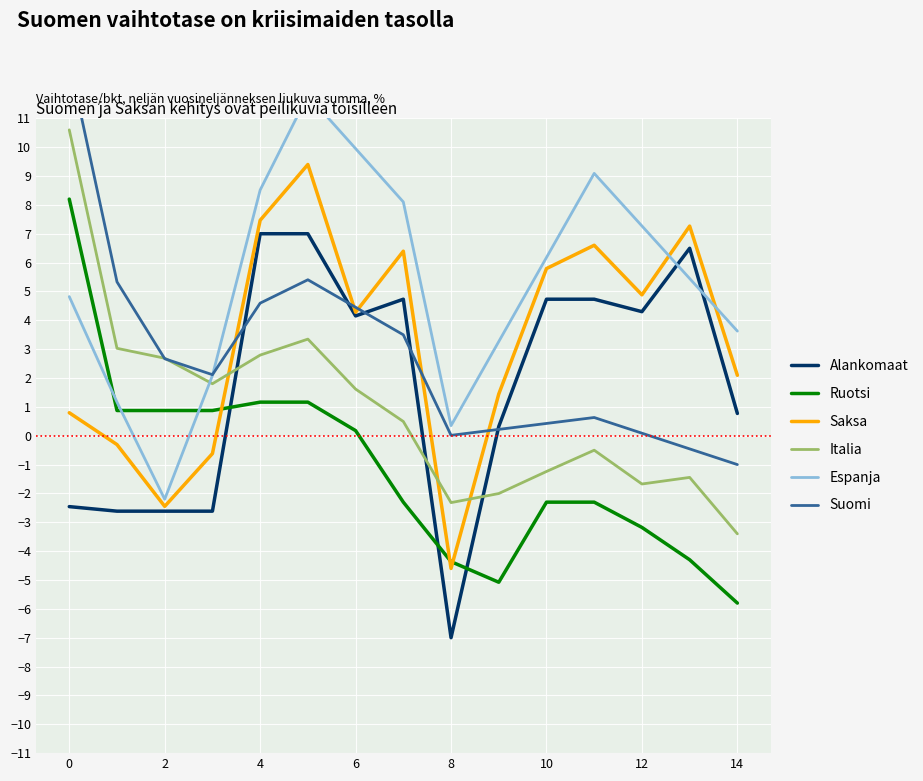

At which category does x0 reach its first local valley?

6